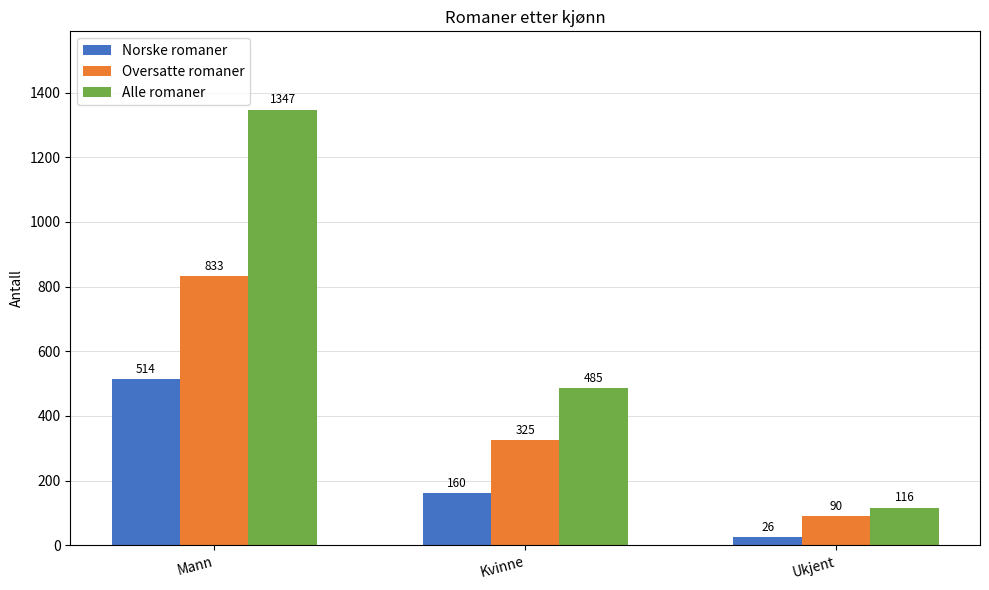

What is the difference between the maximum and minimum values in the Alle romaner series?

1231